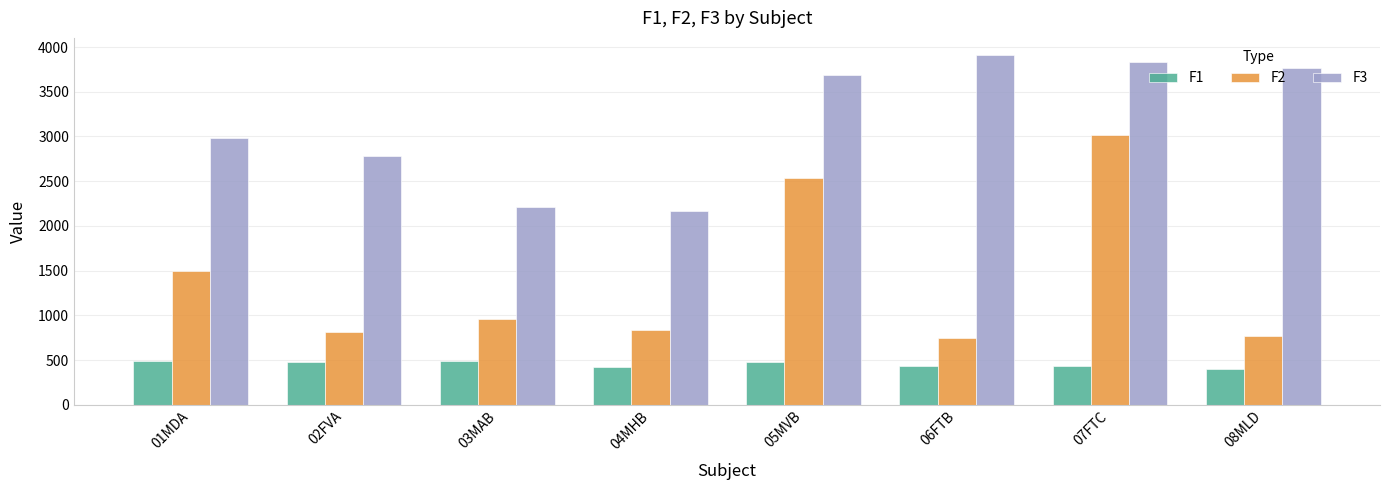

What is the value of the F3 bar at the 7th from the left?

3834.3